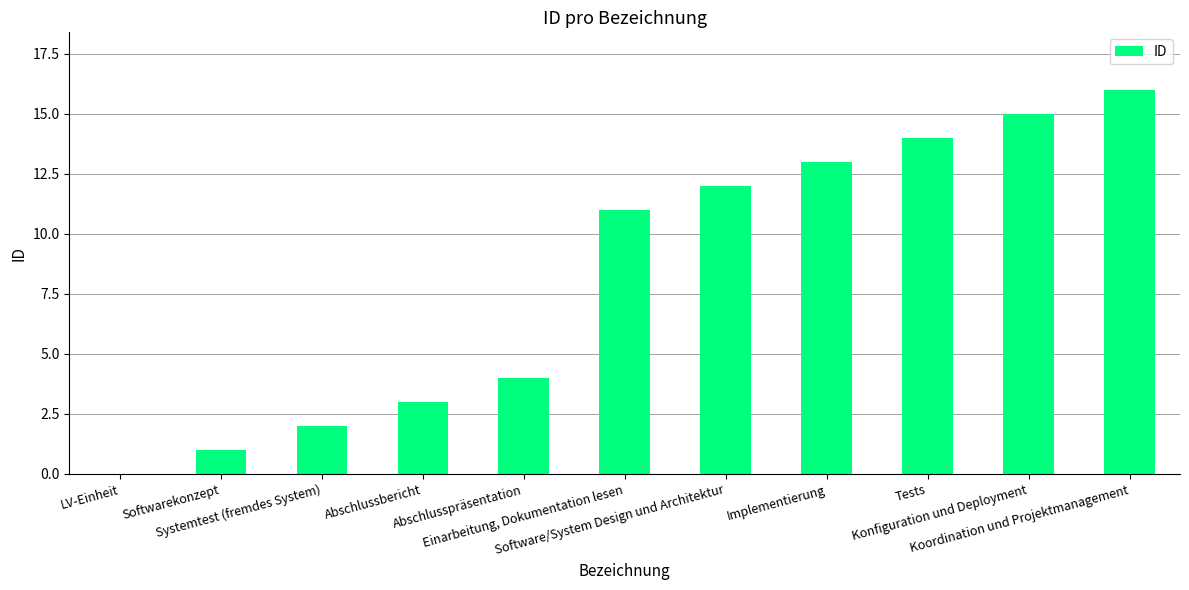

What is the maximum value shown in the chart?

16